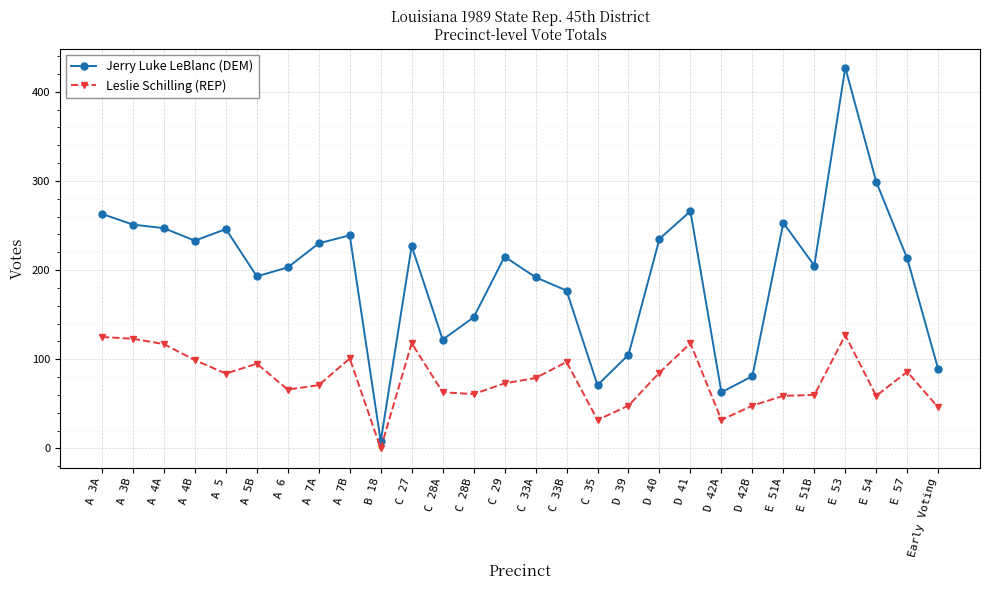

What is the label of the 25th point from the left?

E 53